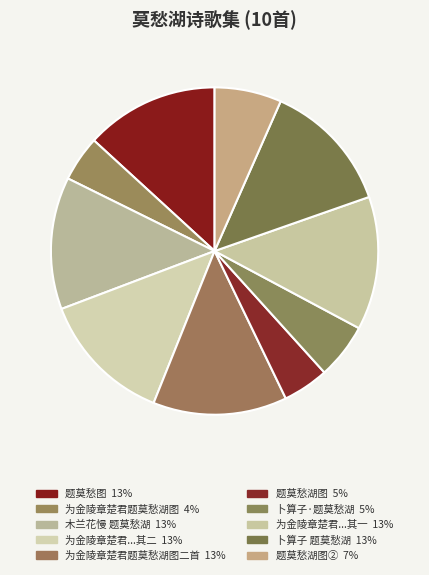

Count the number of slices in the pie.

10